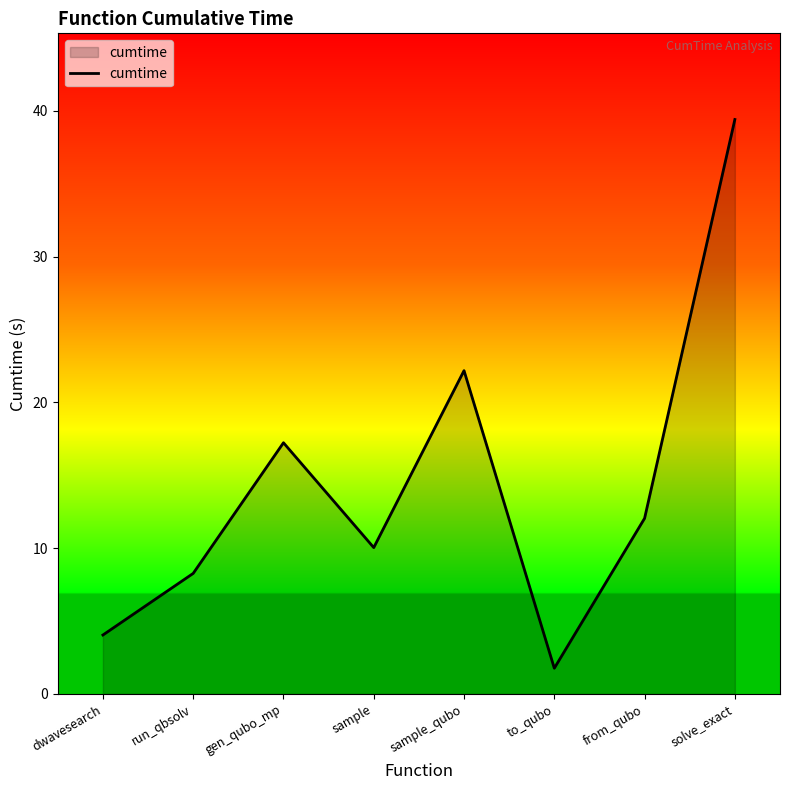

What is the sum of all values?

115.0